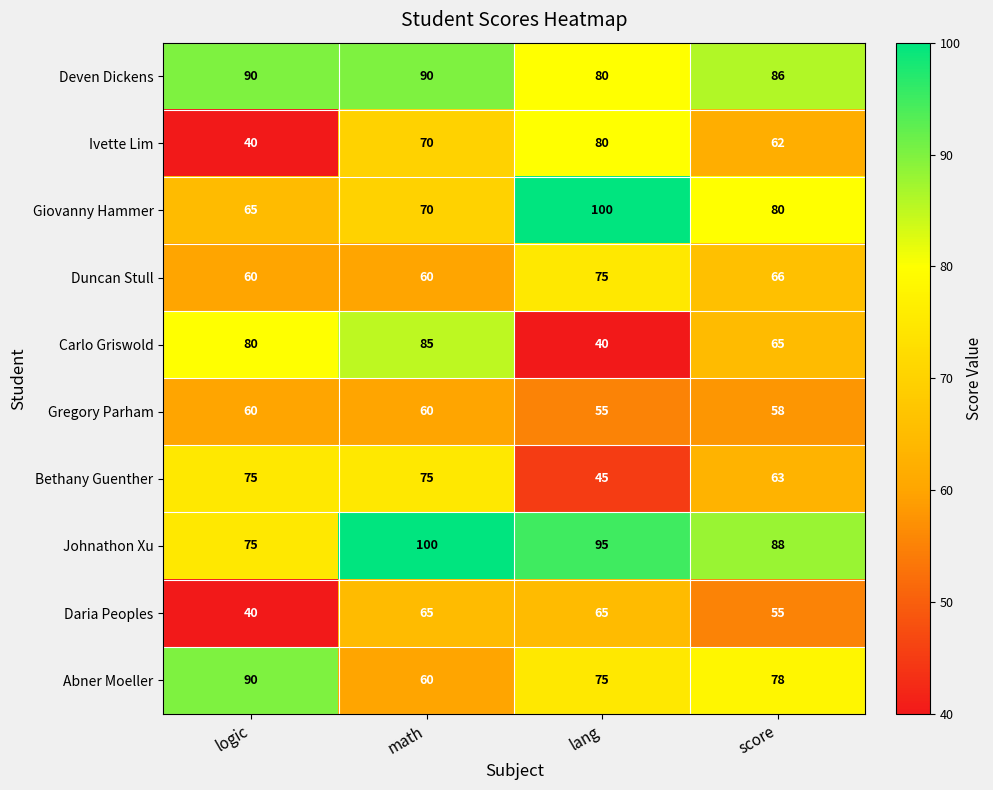

The value of Carlo Griswold at score is 65. True or false?

True